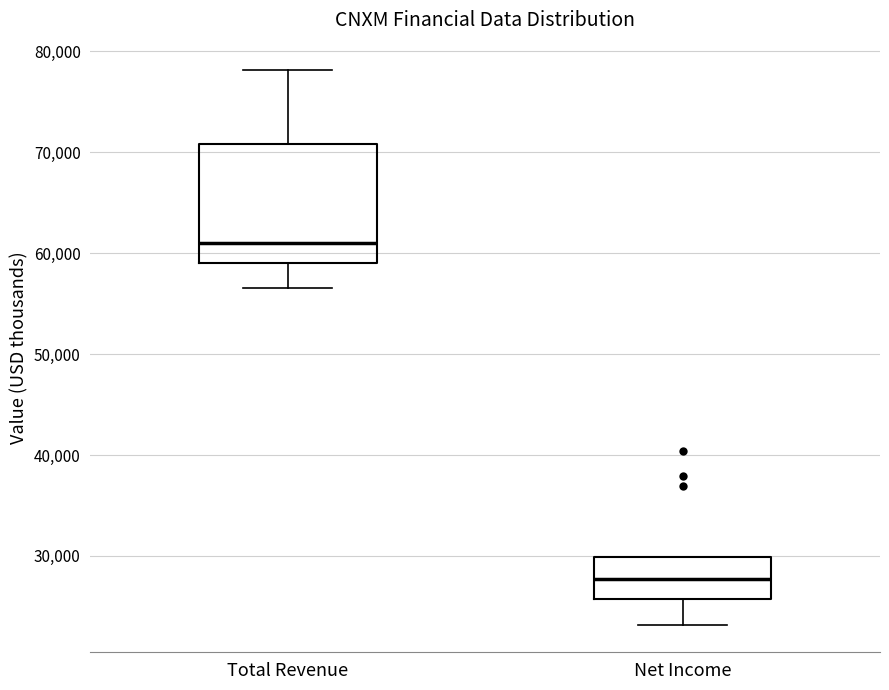

Reading left to right, transcribe this box plot: for each box, give where its median line is, the range the box spans, and where its two whiskers end, as read against the y-axis. The values are not printed on the chart, so give them approximately, as read against the axis.

Total Revenue: median 61000, box 59000 to 71000, whiskers 57000 to 78000
Net Income: median 28000, box 26000 to 30000, whiskers 23000 to 30000